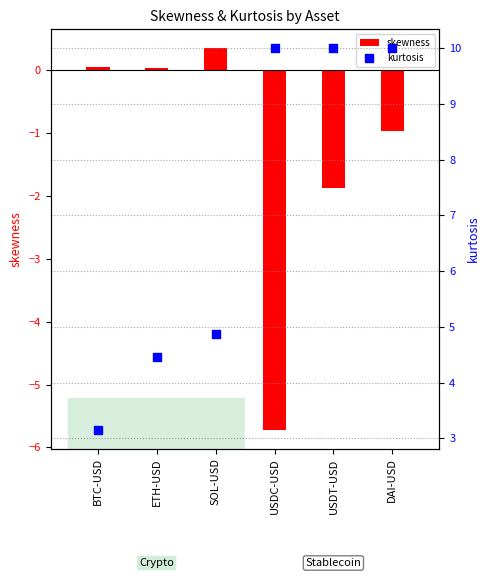

What is the total value across all series at ETH-USD?

4.5